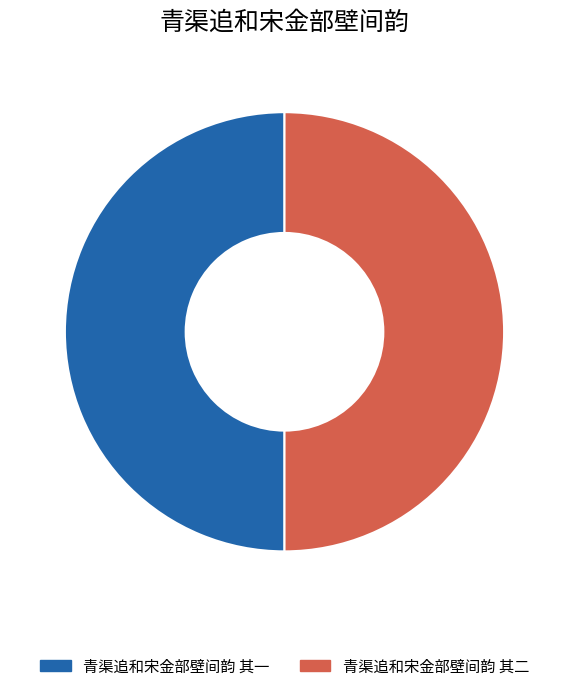

Combined, do 青渠追和宋金部壁间韵 其二 and 青渠追和宋金部壁间韵 其一 account for over 50%?

Yes